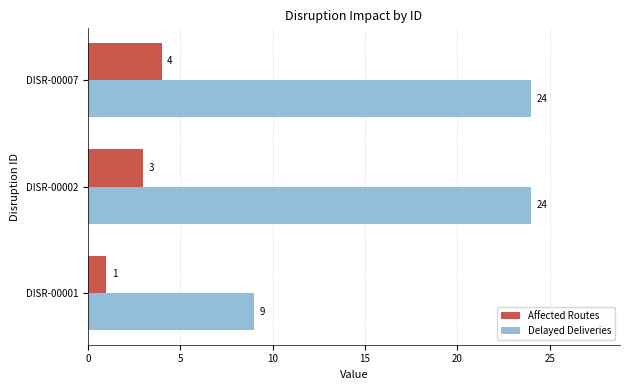

List the series in order of their overall mean, lowest first.

Affected Routes, Delayed Deliveries